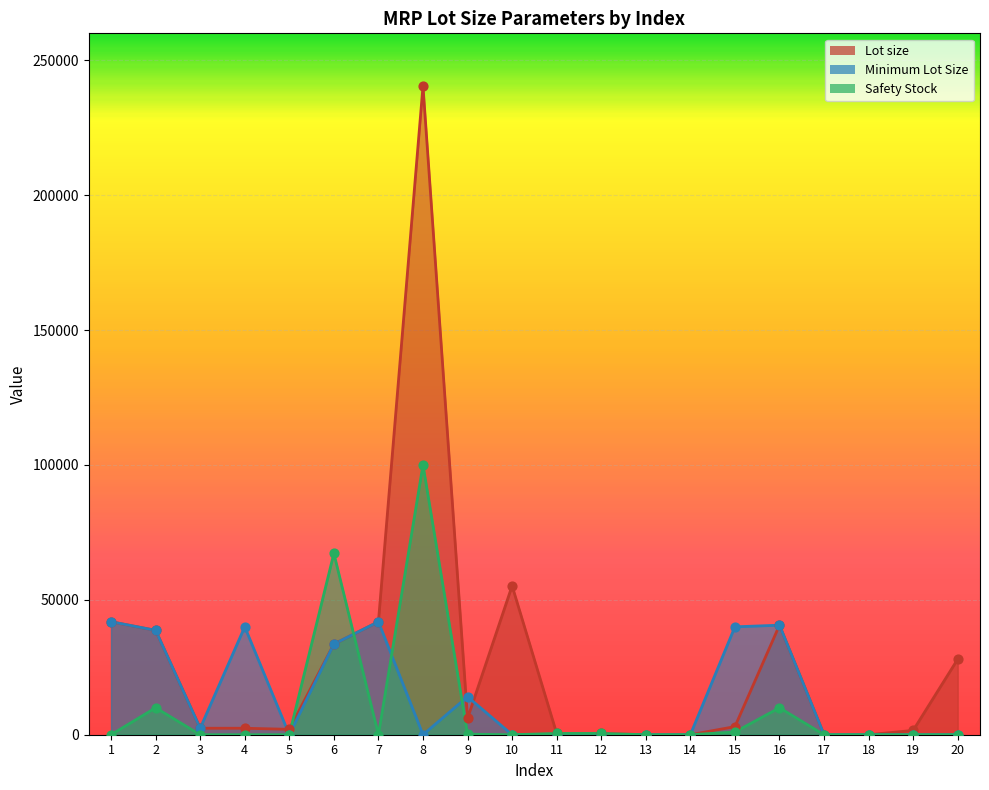

At which category is the sum across all series the highest?

8